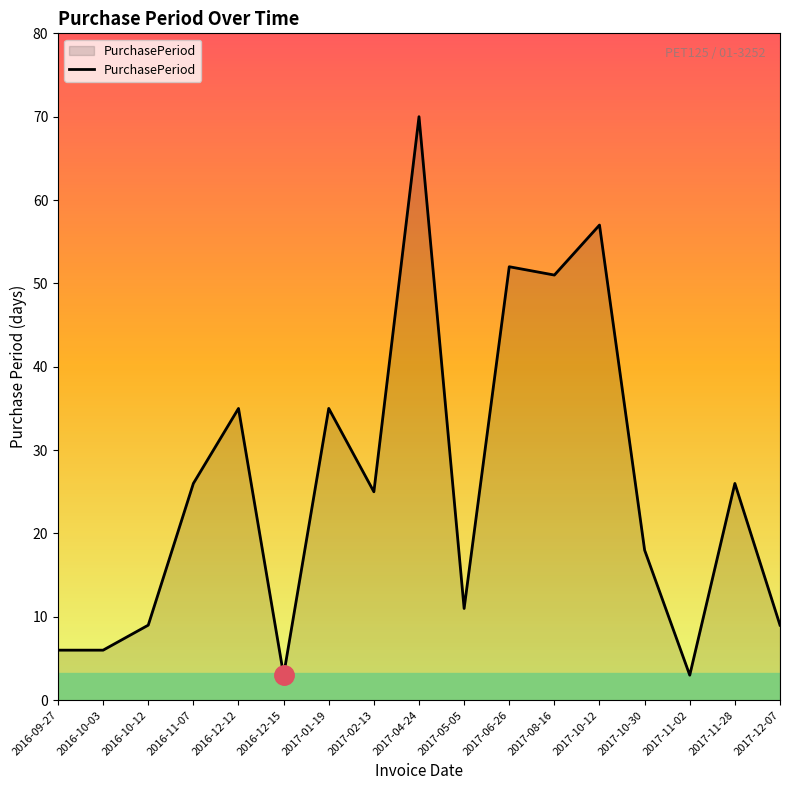

What is the difference between the second highest and second lowest values?

54